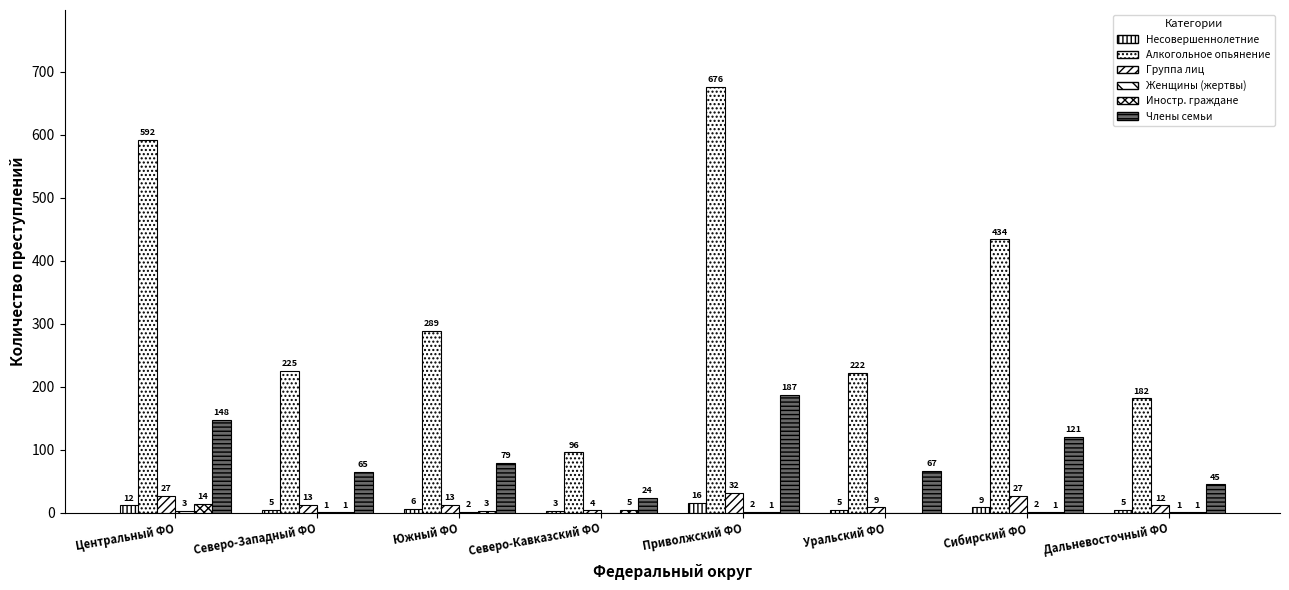

What is the label of the 2nd bar from the right?

Сибирский ФО